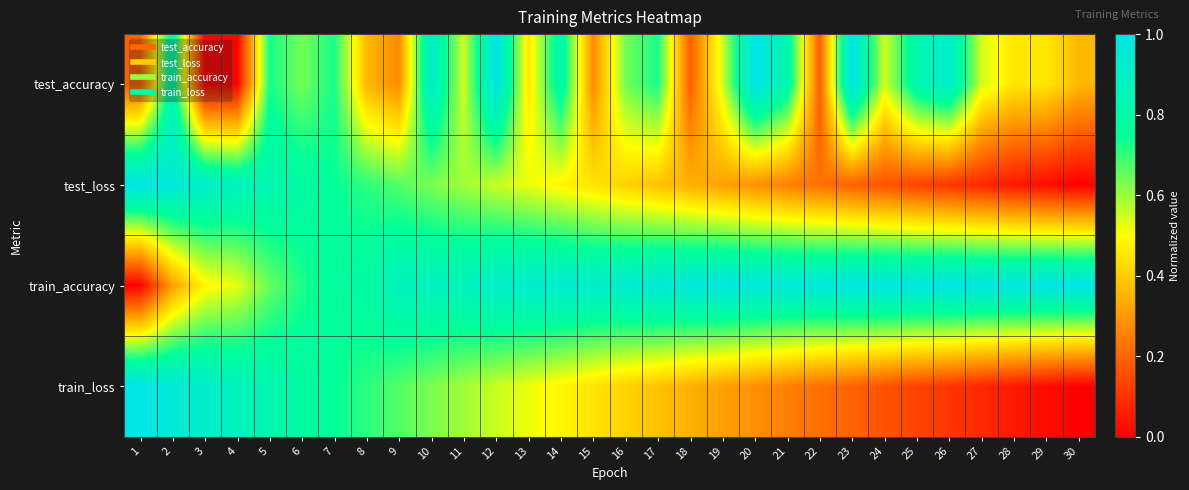

Which series has the largest range (max minus min)?

test_accuracy